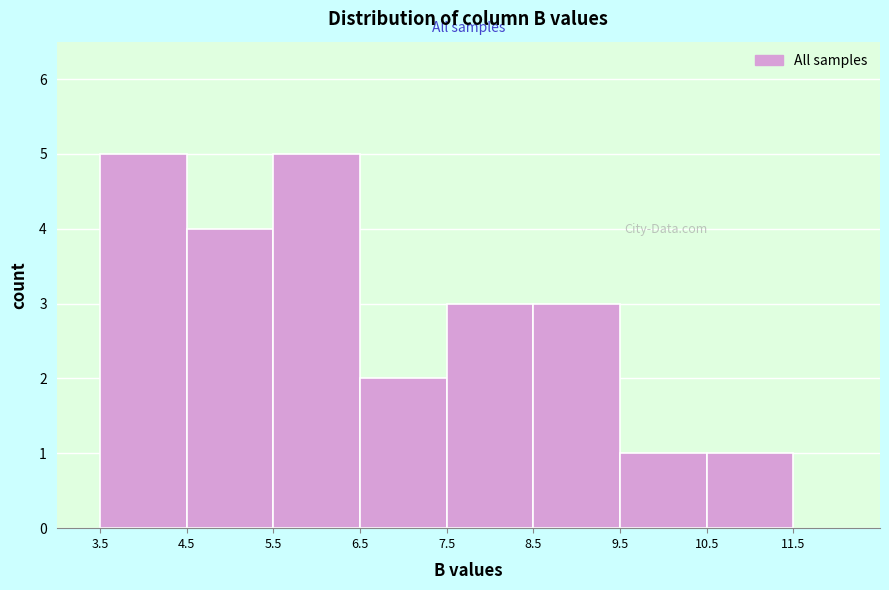

Reading left to right, list every bar in this chart as the range it spans on the x-axis followed by its height. The values are not printed on the chart, so give them approximately, as read against the axis.

3.5 to 4.5: 5
4.5 to 5.5: 4
5.5 to 6.5: 5
6.5 to 7.5: 2
7.5 to 8.5: 3
8.5 to 9.5: 3
9.5 to 10.5: 1
10.5 to 11.5: 1